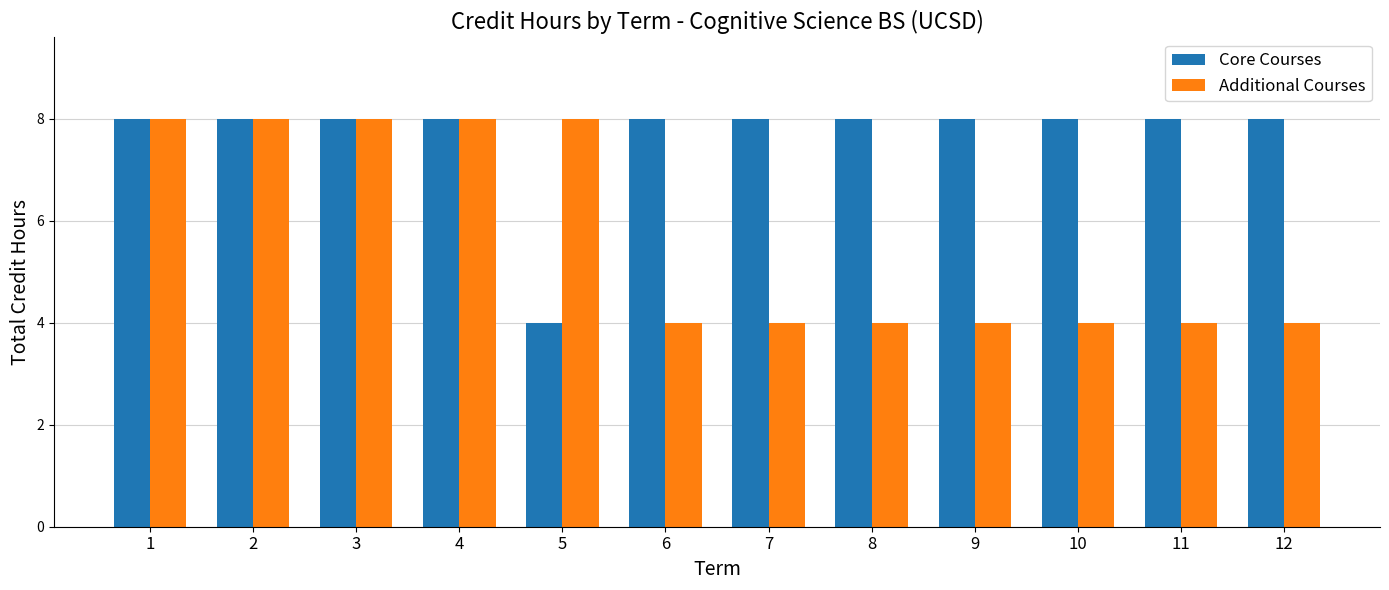

What is the value of the Additional Courses bar at the 8th from the left?

4